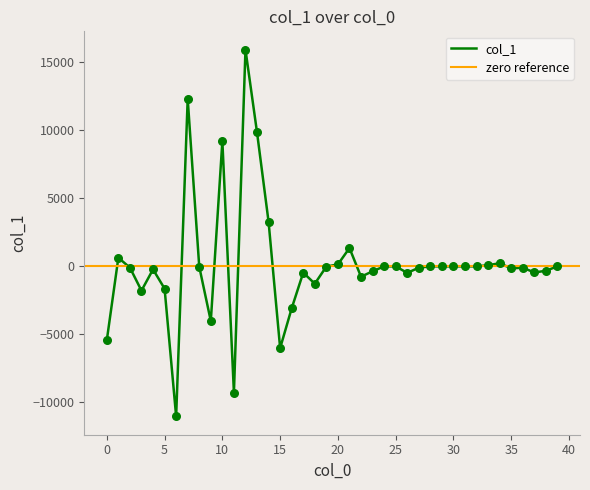

Between 4 and 13, which is larger?

13